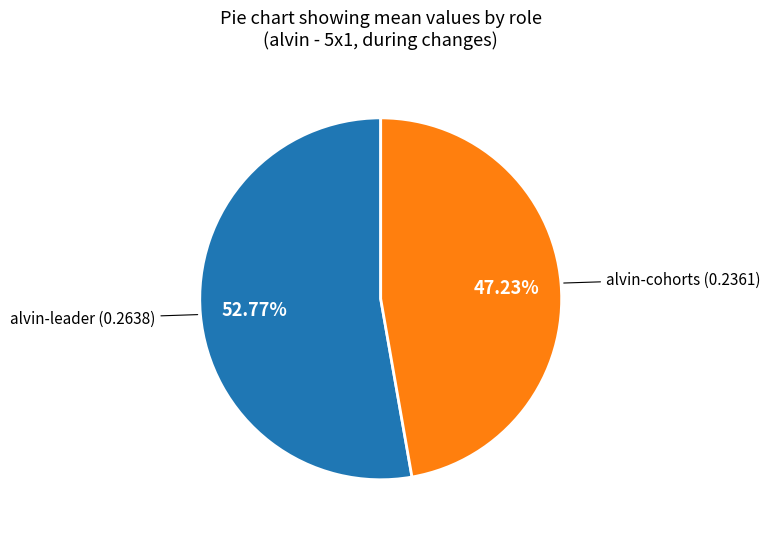

Is there a majority slice in this chart?

Yes